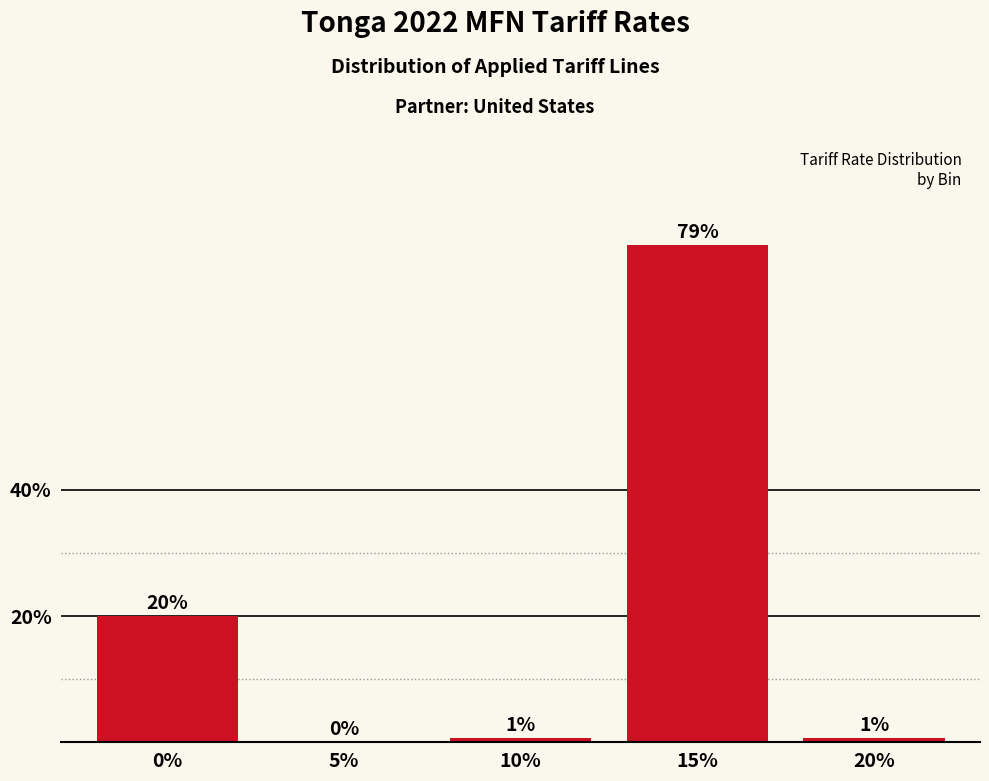

What is the change in value from 0% to 5%?

-20.0